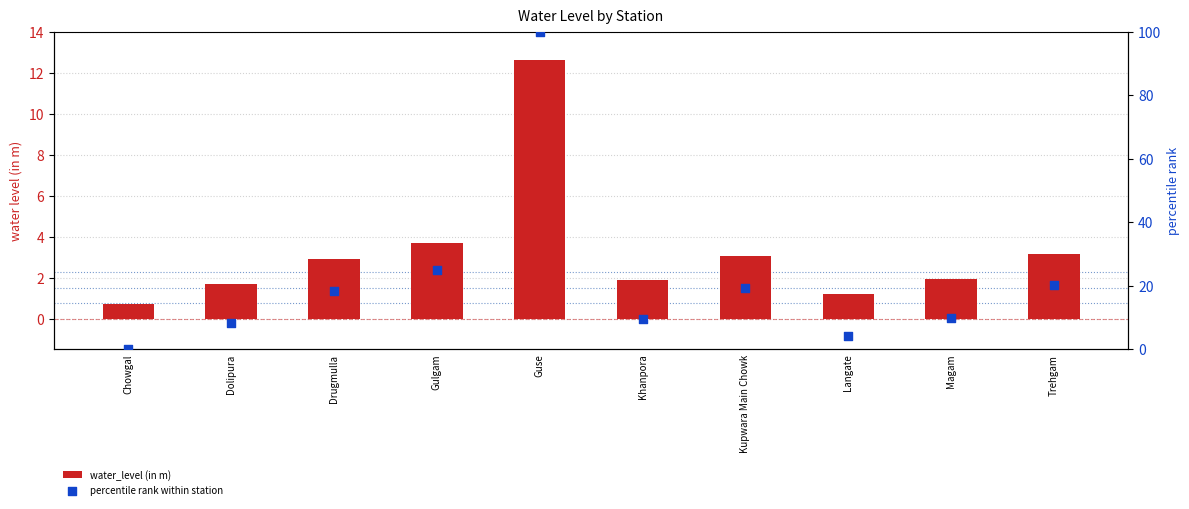

Which series reaches the minimum Y coordinate?

percentile rank within station